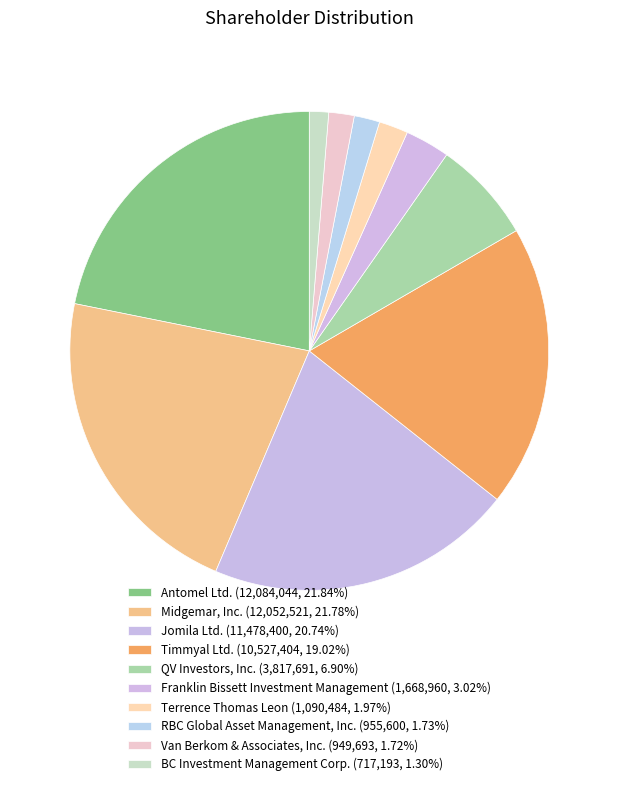

Do Jomila Ltd. and Terrence Thomas Leon together represent more than half of the pie?

No